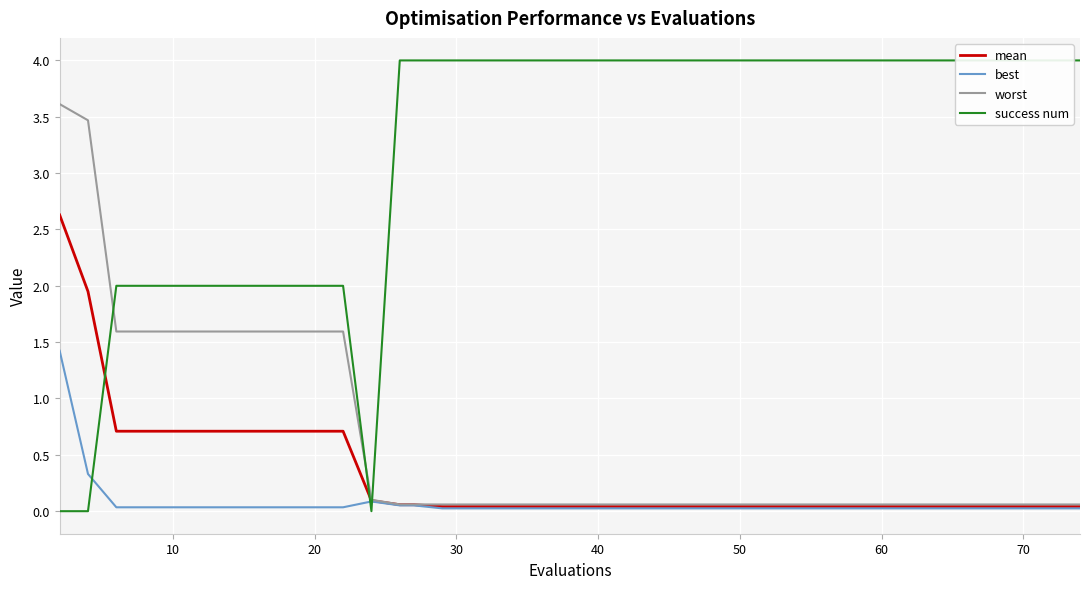

What value does the worst series have at 21?

0.1